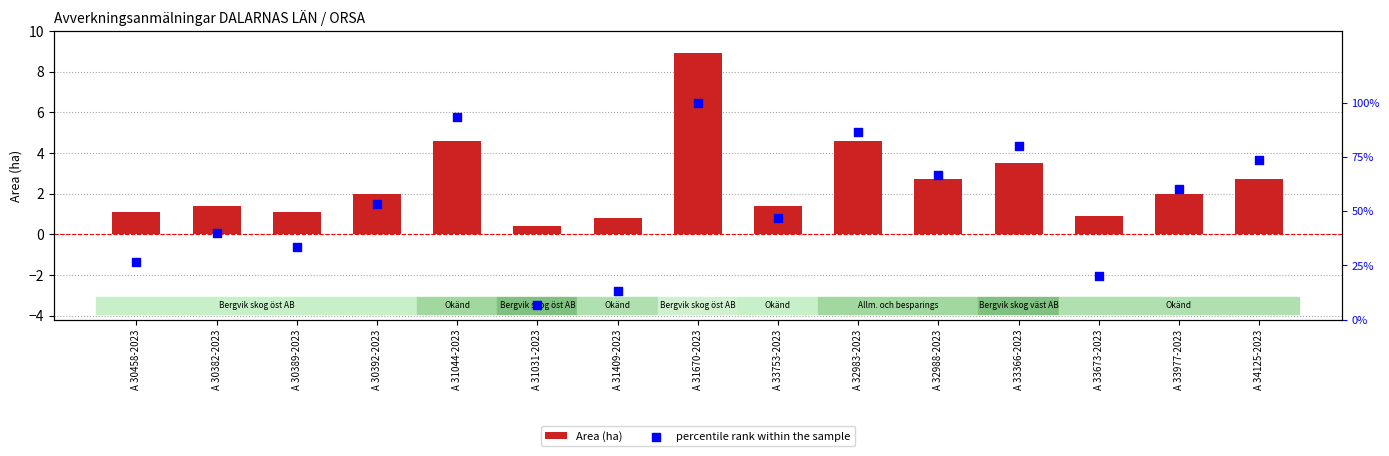

What are all the series names shown in the legend?

Area (ha), percentile rank within the sample